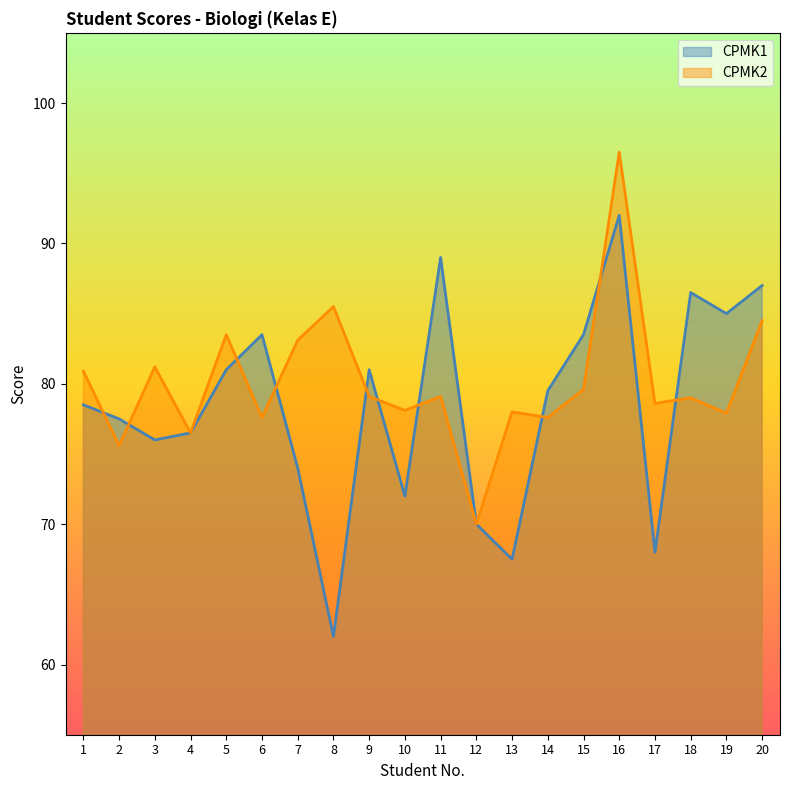

At which category does the chart reach its peak across all series?

16